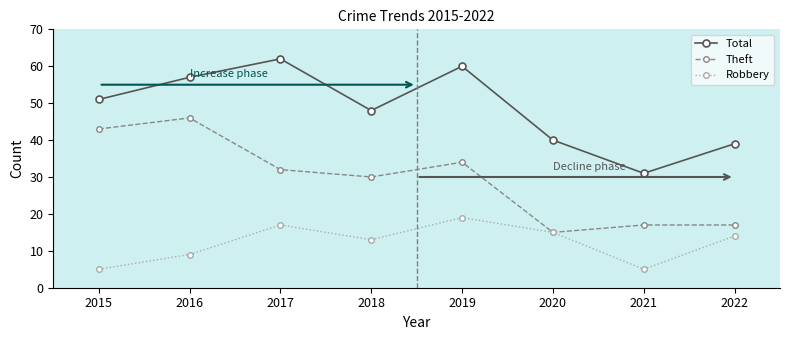

Reading left to right, extract all data points from this chart.

Total: 51	57	62	48	60	40	31	39
Theft: 43	46	32	30	34	15	17	17
Robbery: 5	9	17	13	19	15	5	14